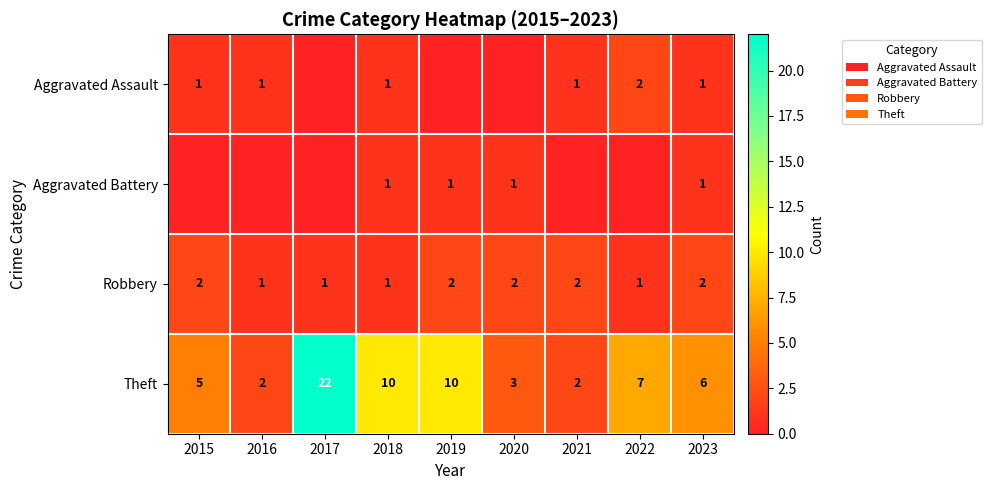

Is it true that Aggravated Assault equals 1 at 2023?

True